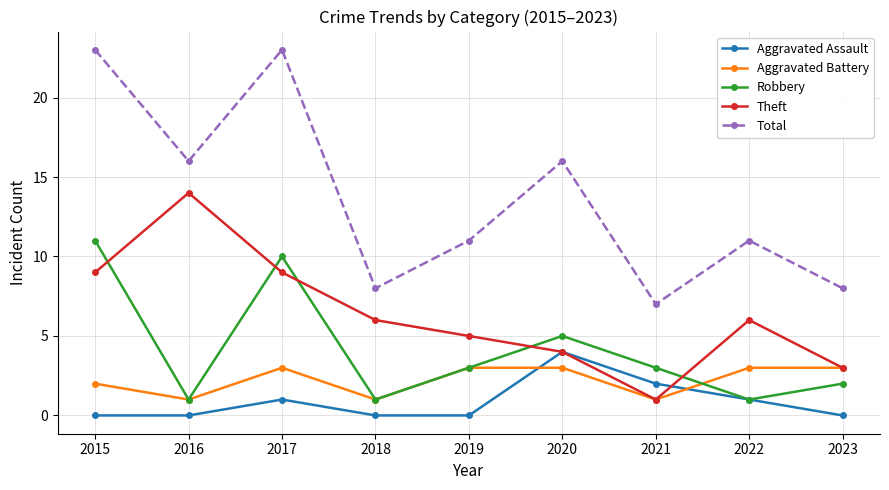

What is the difference between the maximum and minimum values in the Aggravated Battery series?

2